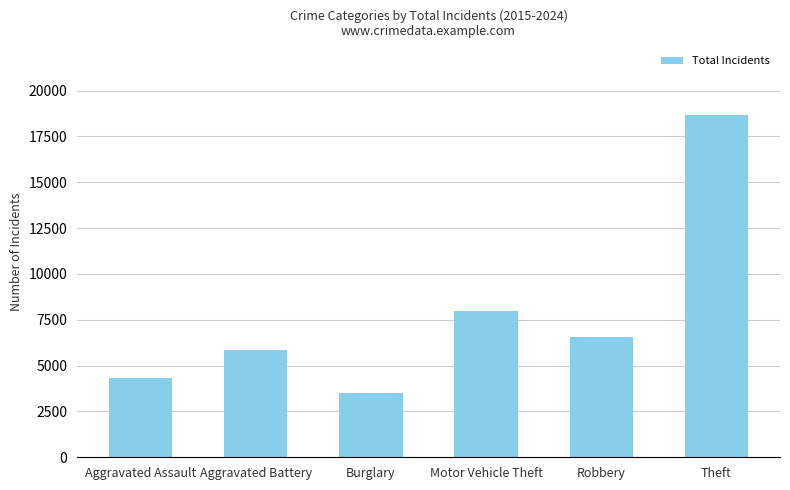

Is it true that the value at Robbery is 1825?

False